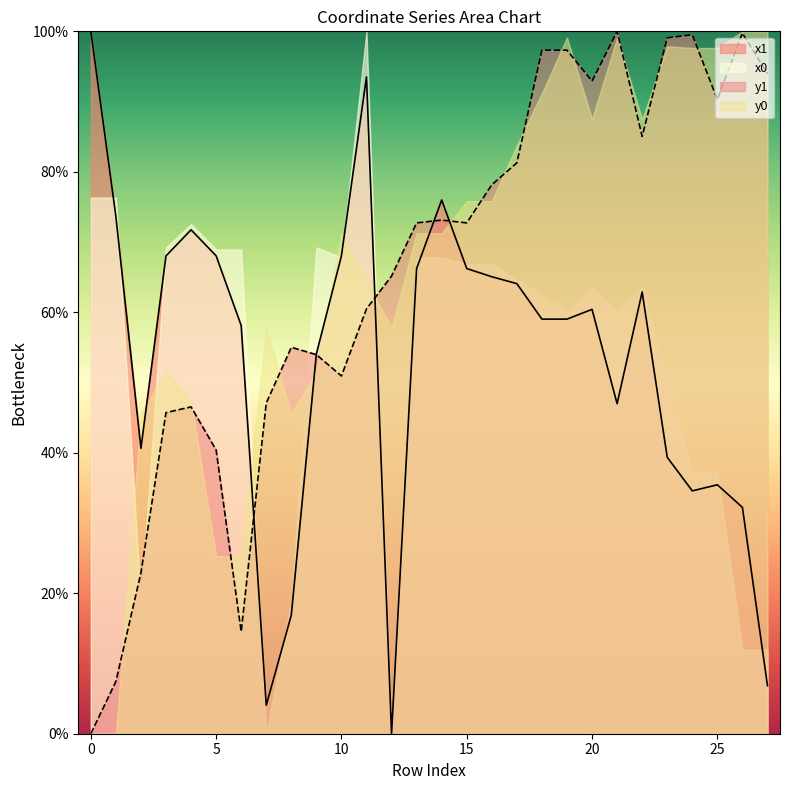

Count the number of categories in the chart.

28